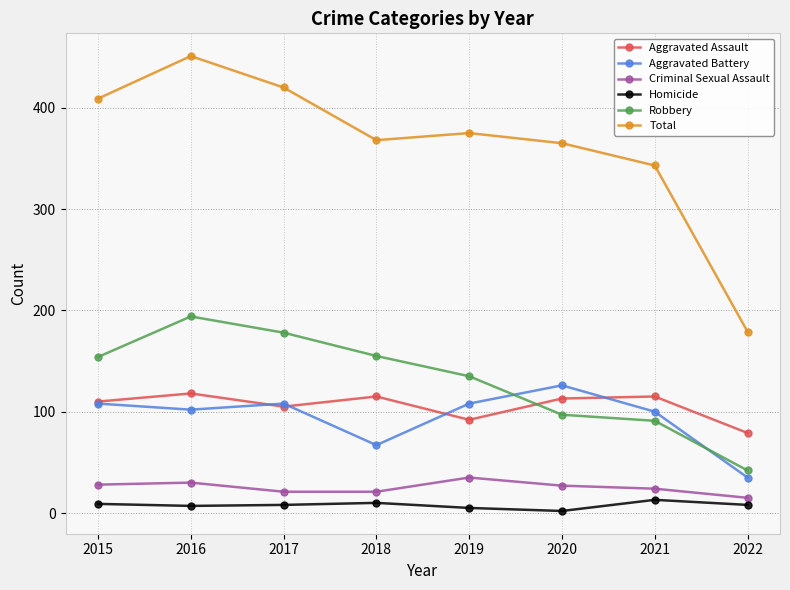

What is the value of the Total point at the 3rd from the left?

420